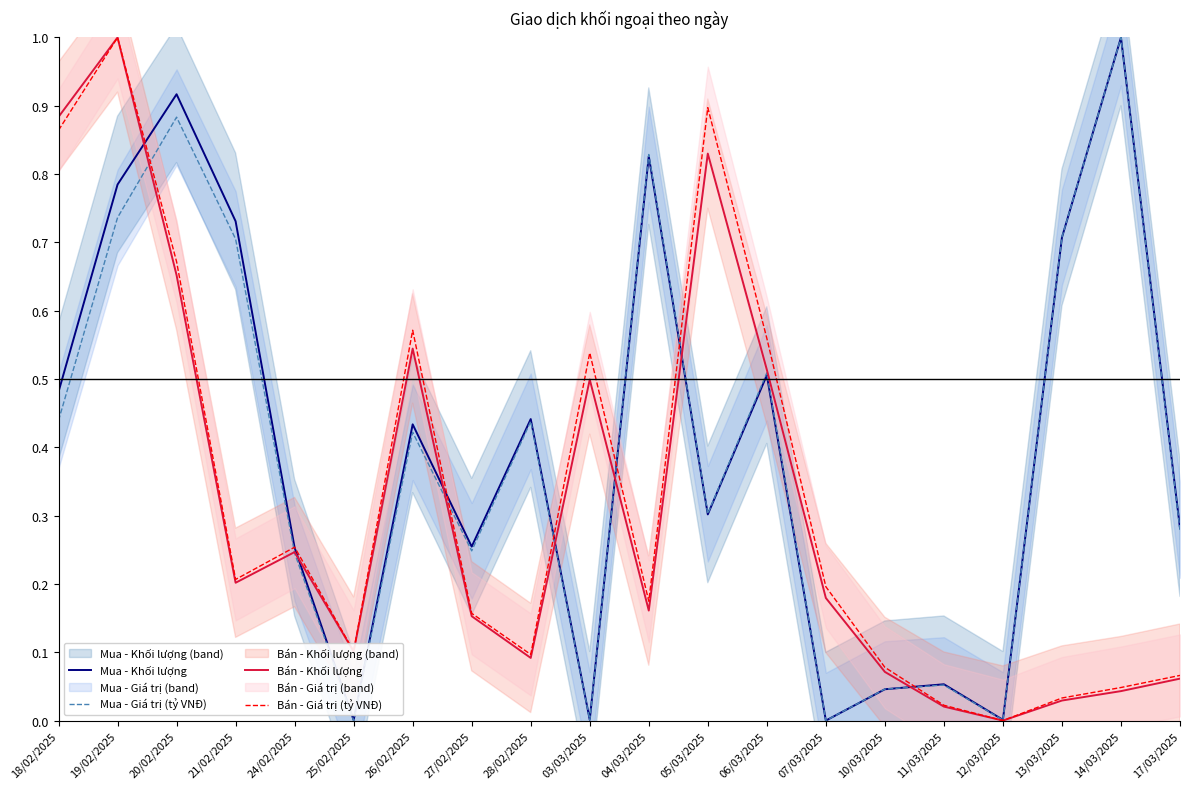

Reading left to right, extract all data points from this chart.

Mua - Khối lượng: 0.5	0.8	0.9	0.7	0.3	0.0	0.4	0.3	0.4	0.0	0.8	0.3	0.5	0.0	0.0	0.1	0.0	0.7	1.0	0.3
Mua - Giá trị (tỷ VNĐ): 0.4	0.7	0.9	0.7	0.2	0.0	0.4	0.2	0.4	0.0	0.8	0.3	0.5	0.0	0.0	0.1	0.0	0.7	1.0	0.3
Bán - Khối lượng: 0.9	1.0	0.7	0.2	0.2	0.1	0.5	0.2	0.1	0.5	0.2	0.8	0.5	0.2	0.1	0.0	0.0	0.0	0.0	0.1
Bán - Giá trị (tỷ VNĐ): 0.9	1.0	0.7	0.2	0.3	0.1	0.6	0.2	0.1	0.5	0.2	0.9	0.6	0.2	0.1	0.0	0.0	0.0	0.0	0.1